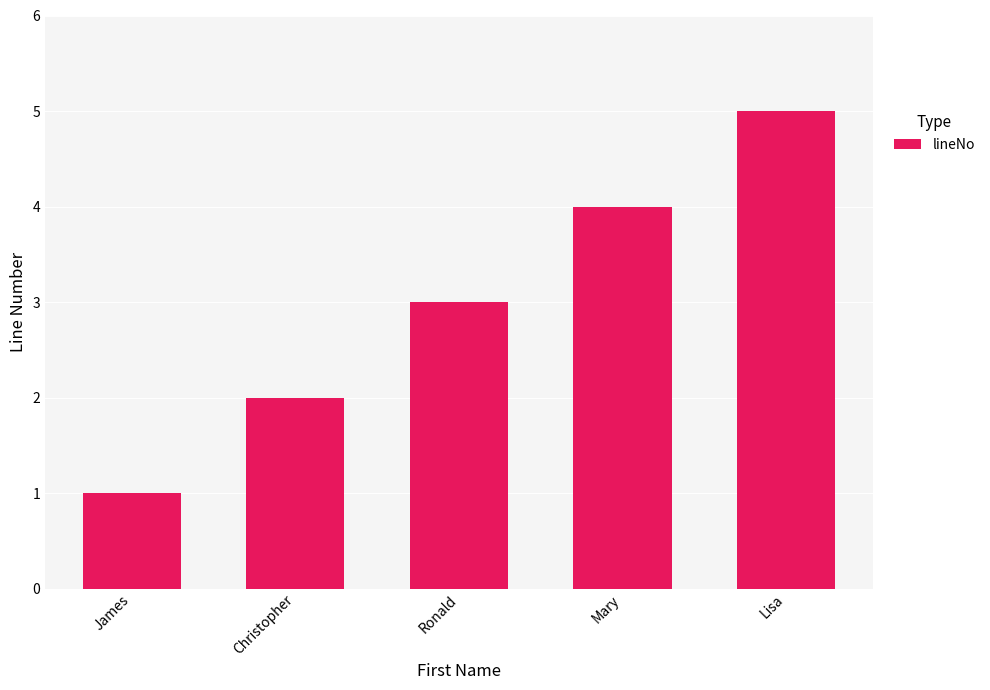

At which label is the value closest to 3?

Ronald